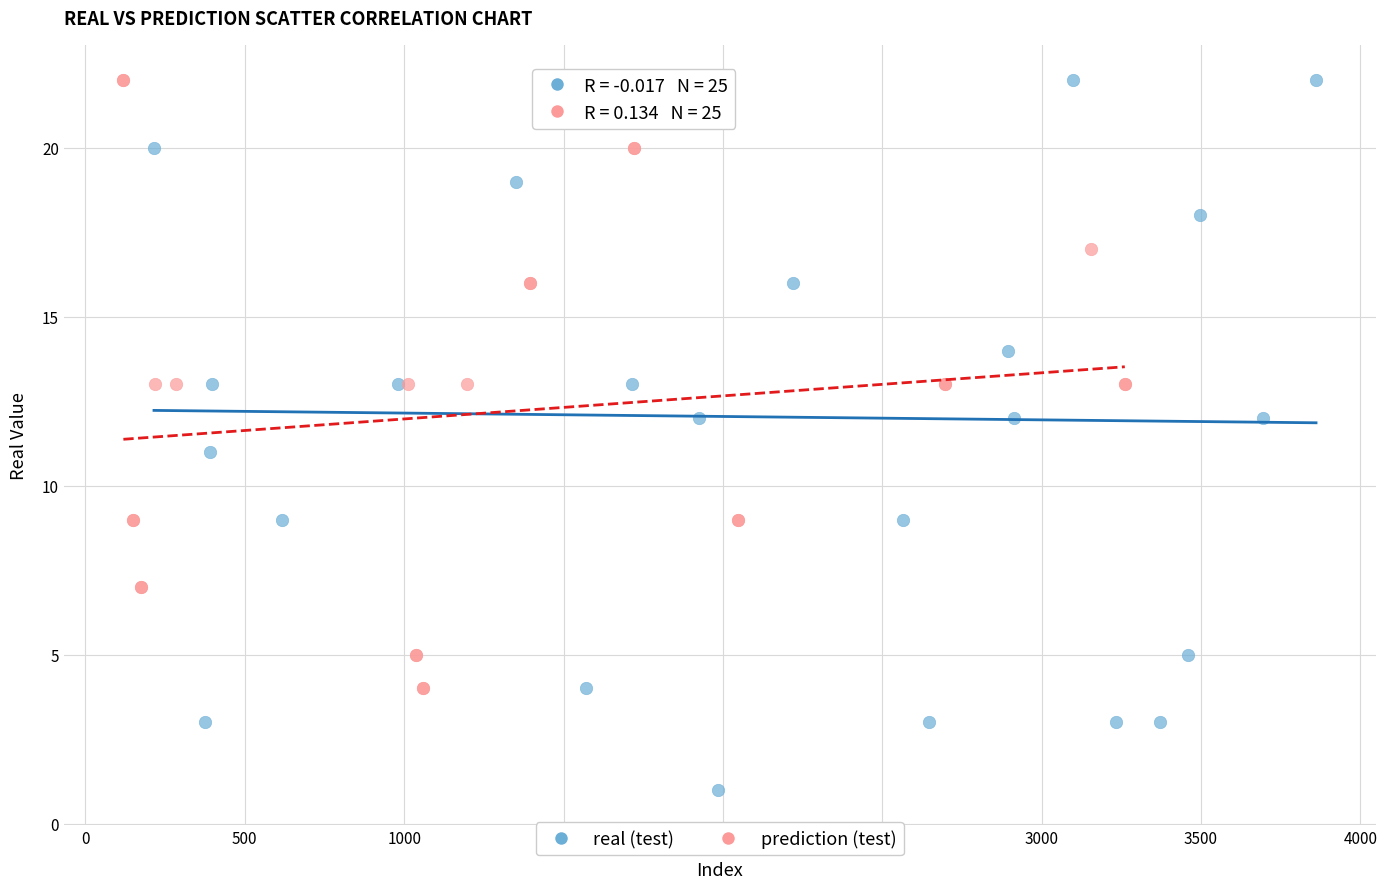

Which series reaches the minimum Y coordinate?

real (test)